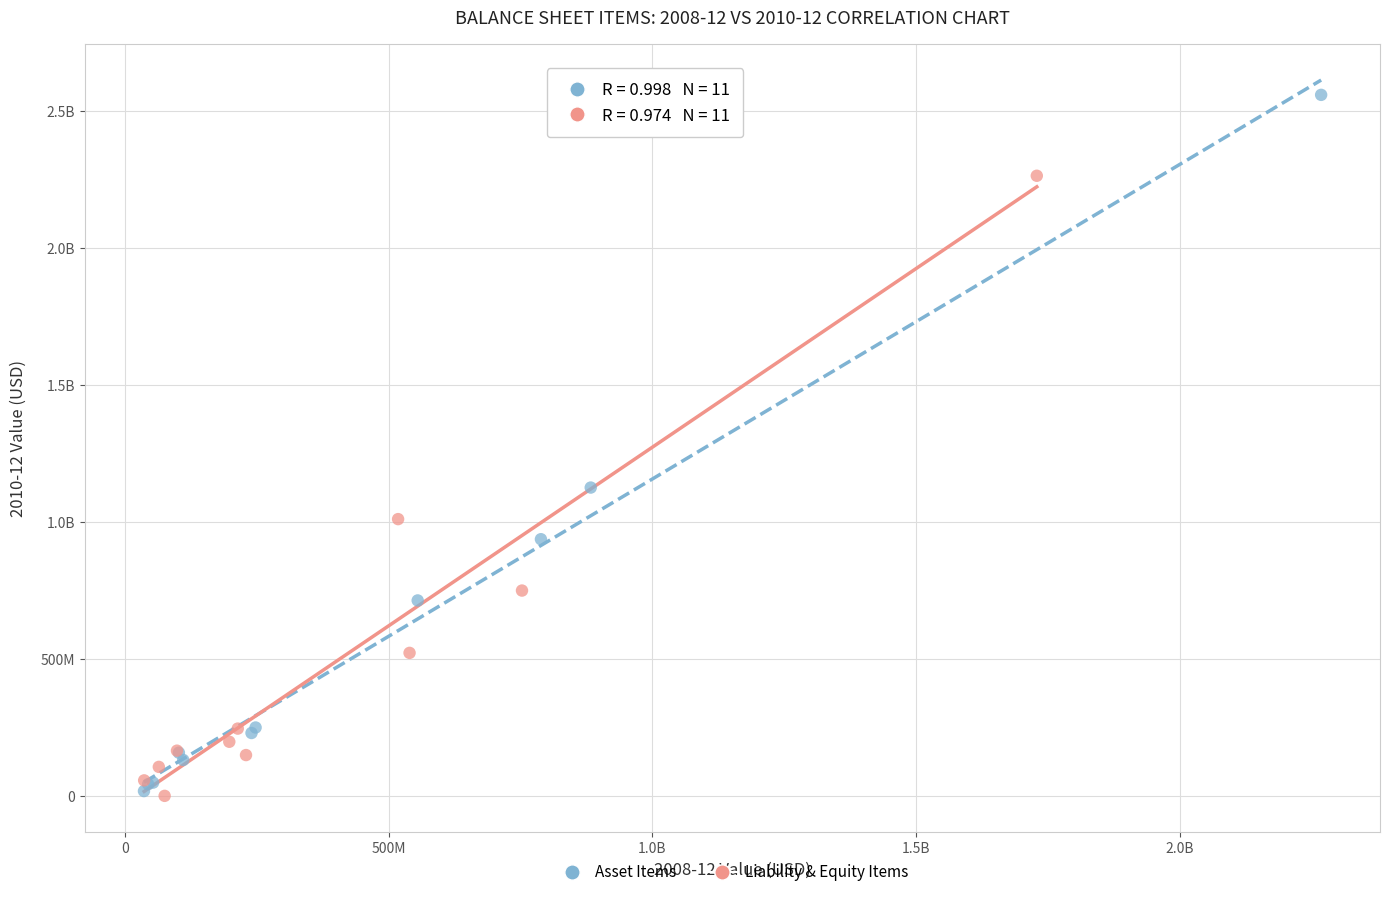

What are all the series names shown in the legend?

Asset Items, Liability & Equity Items